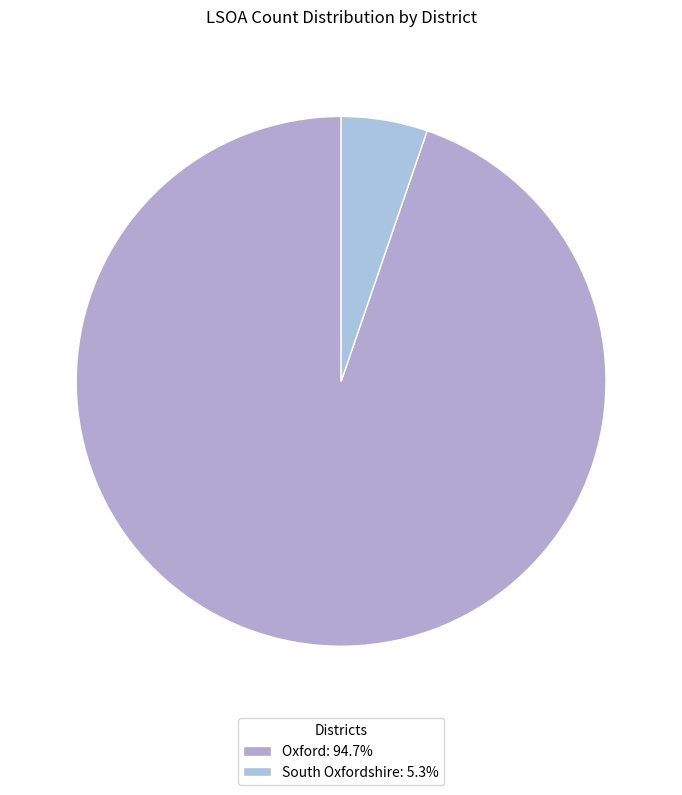

Is the sum of South Oxfordshire and Oxford greater than half?

Yes